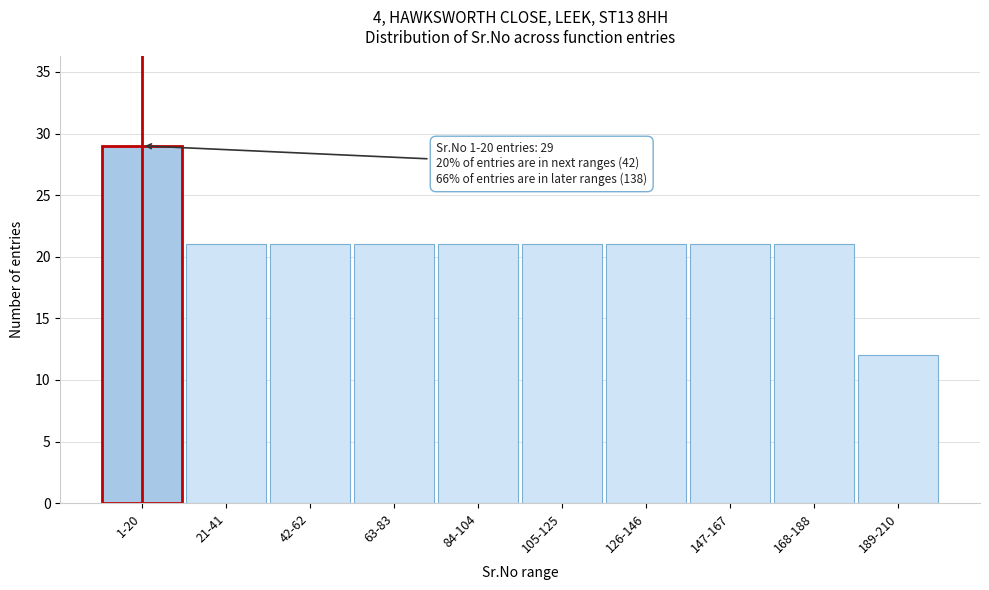

Reading left to right, what are all the values shown in this chart?

29	21	21	21	21	21	21	21	21	12